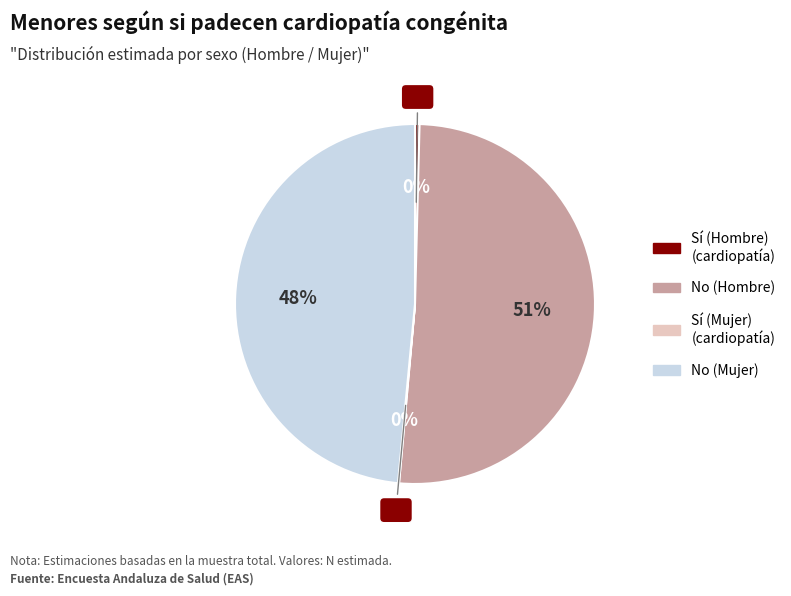

Is there any slice that represents more than half of the pie?

Yes